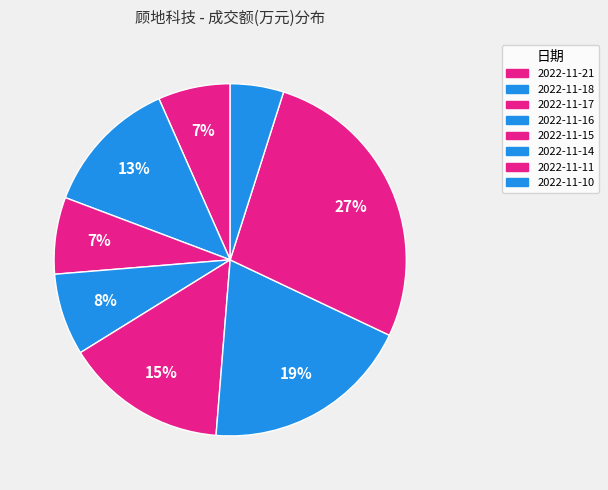

How many slices are in this pie chart?

8